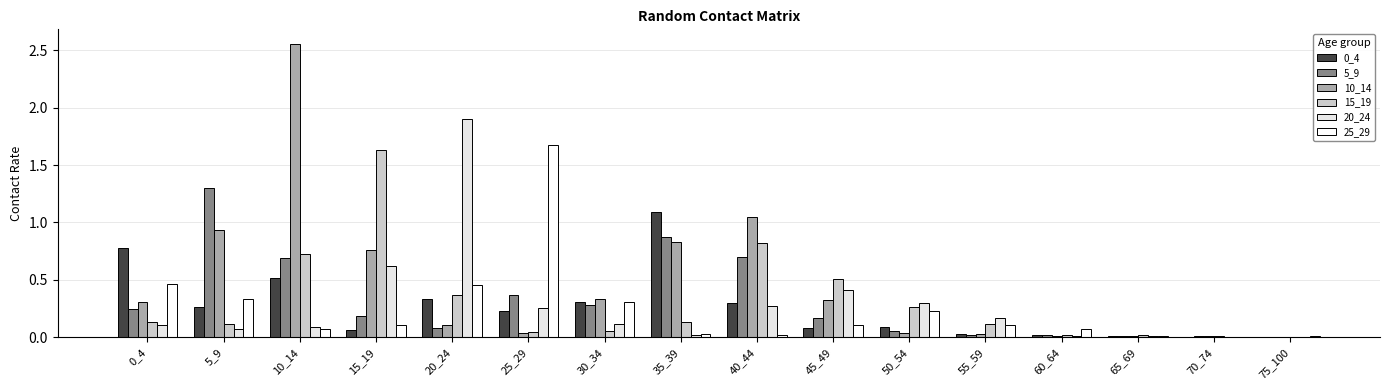

The value of 20_24 at 60_64 is 0.0. True or false?

False